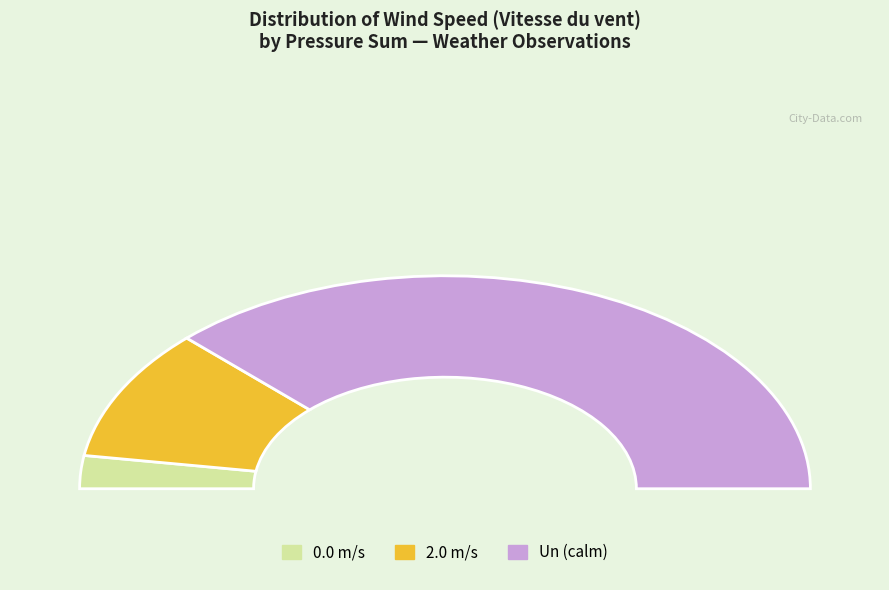

Does Un represent more than half of the total?

No